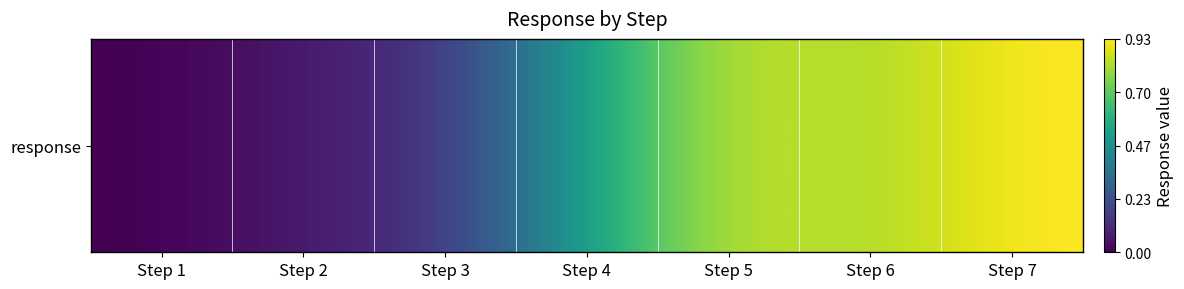

Rank the categories by value from lowest to highest.

Step 1, Step 2, Step 3, Step 4, Step 6, Step 5, Step 7